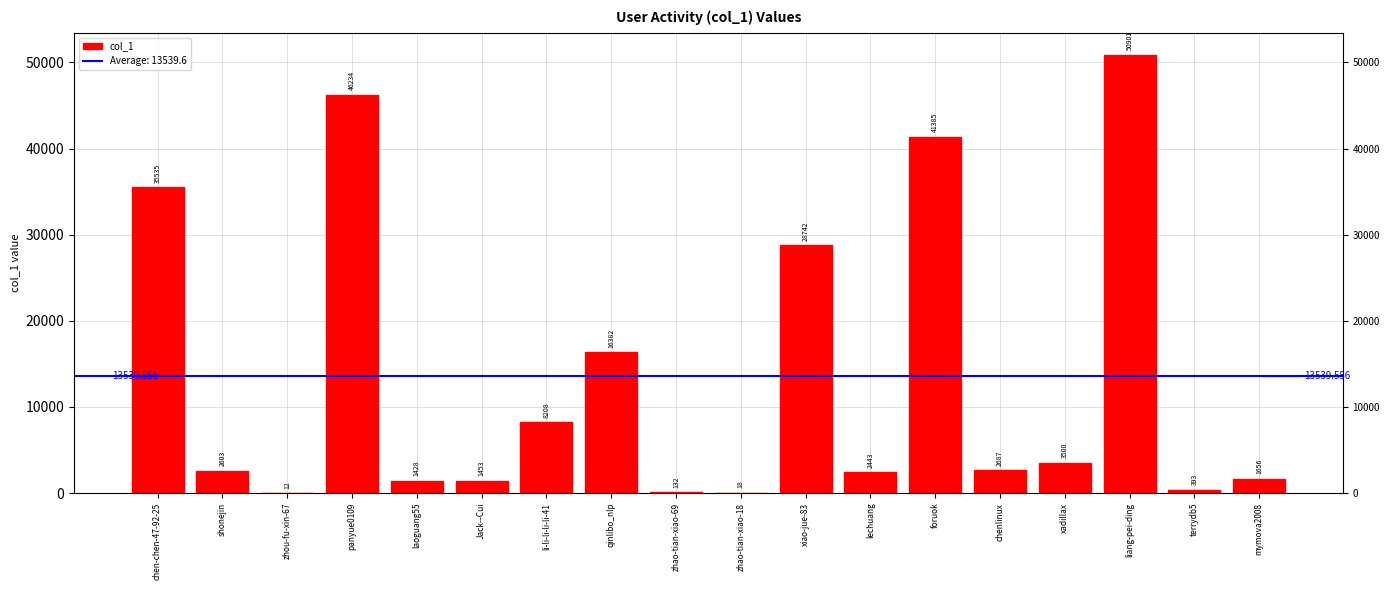

True or false: the data shows 47247 at chen-chen-47-92-25.

False